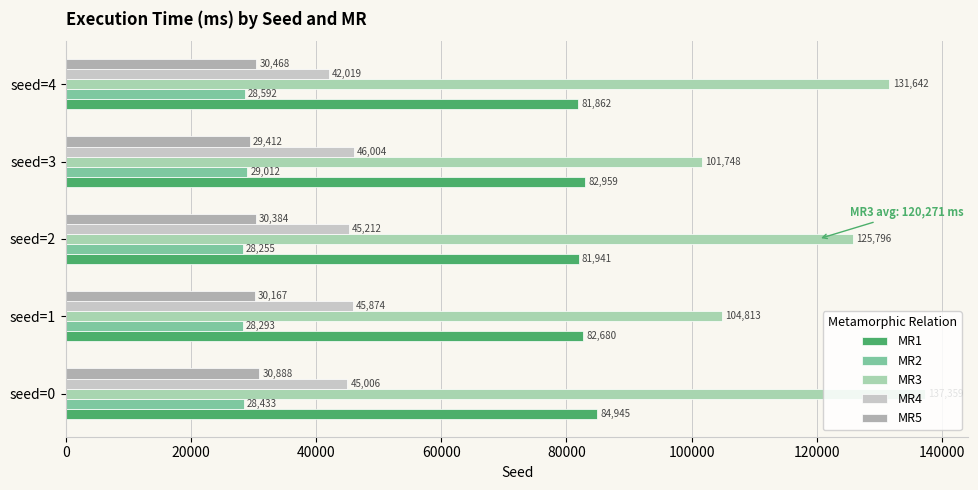

What is the difference between the second highest and second lowest values in the MR4 series?

868